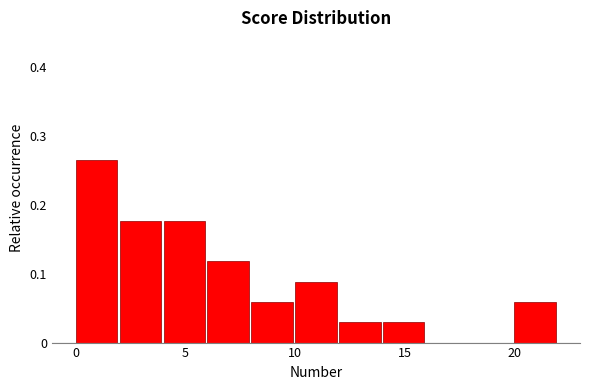

Reading left to right, list every bar in this chart as the range it spans on the x-axis followed by its height. The values are not printed on the chart, so give them approximately, as read against the axis.

0 to 2: 0.26
2 to 4: 0.18
4 to 6: 0.18
6 to 8: 0.12
8 to 10: 0.06
10 to 12: 0.09
12 to 14: 0.03
14 to 16: 0.03
16 to 18: 0
18 to 20: 0
20 to 22: 0.06